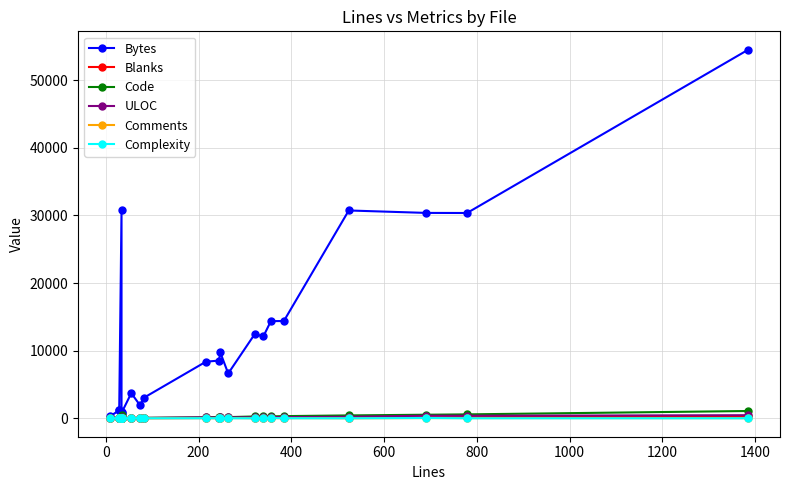

How many interior local peaks does the Comments series have?

5